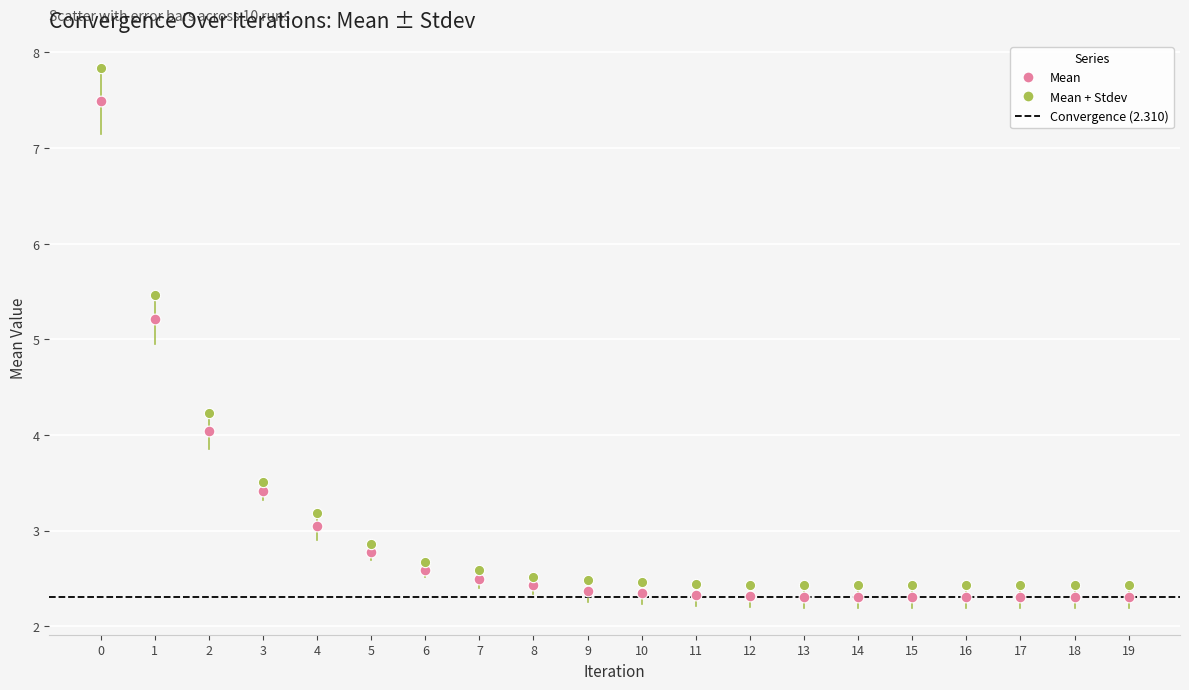

Which series reaches the maximum Y coordinate?

Mean + Stdev